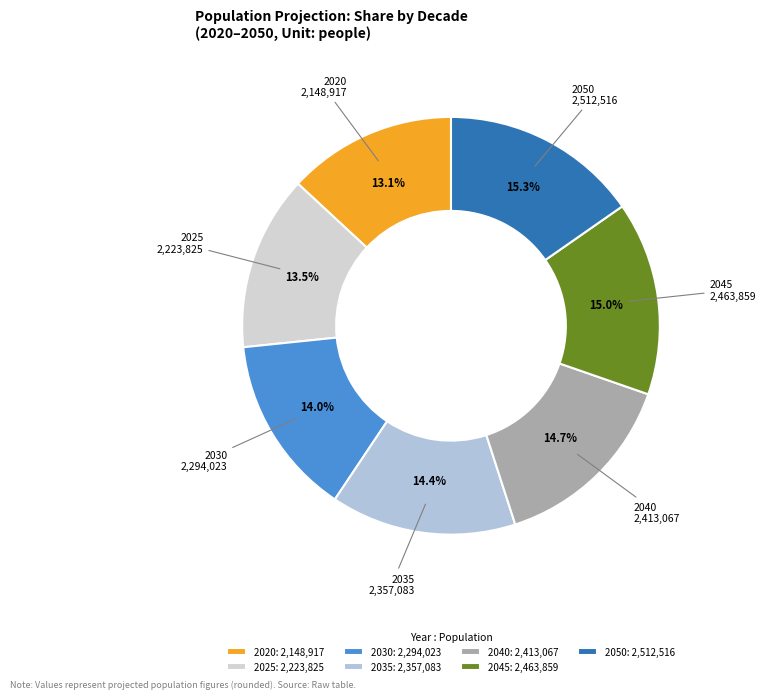

True or false: 2020 accounts for 13% of the total.

True